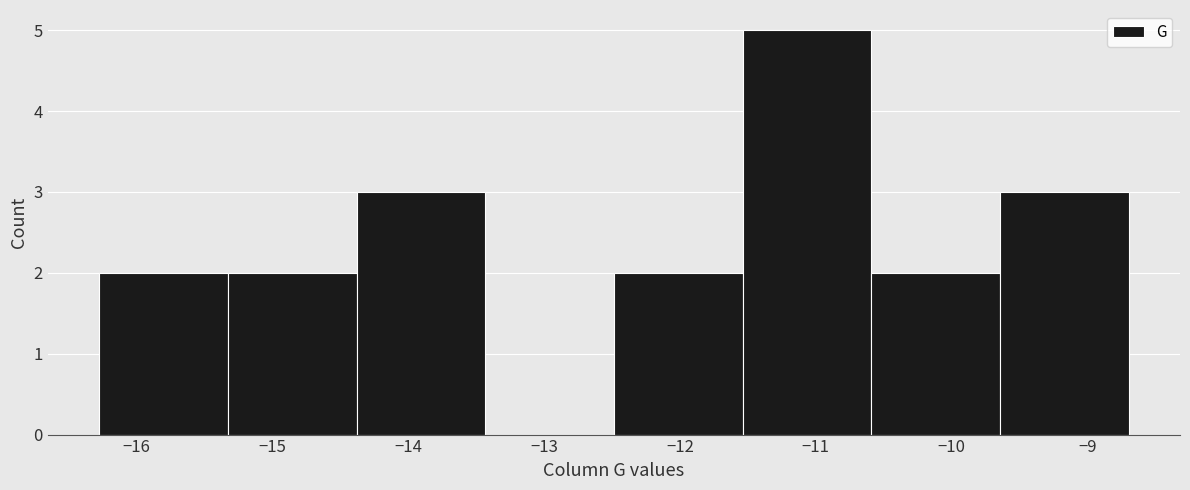

Which range on the x-axis has the tallest bar?

-11.5 to -10.6